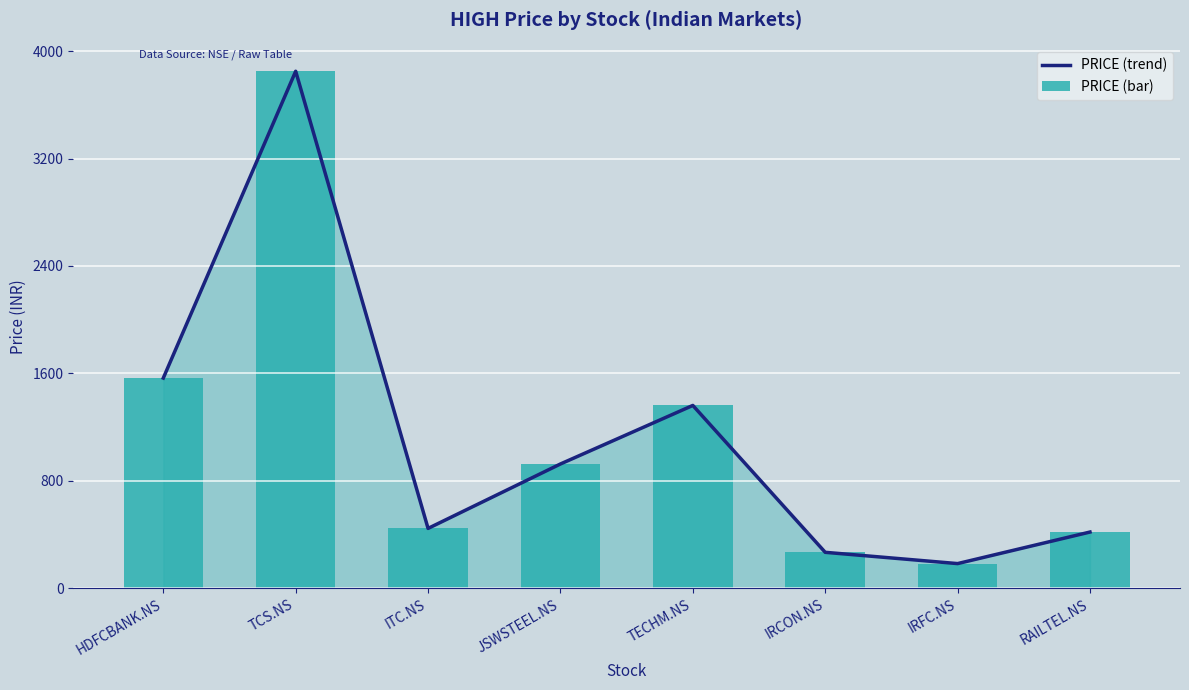

At TCS.NS, list the series in order from largest to smallest.

PRICE (trend), PRICE (bar)